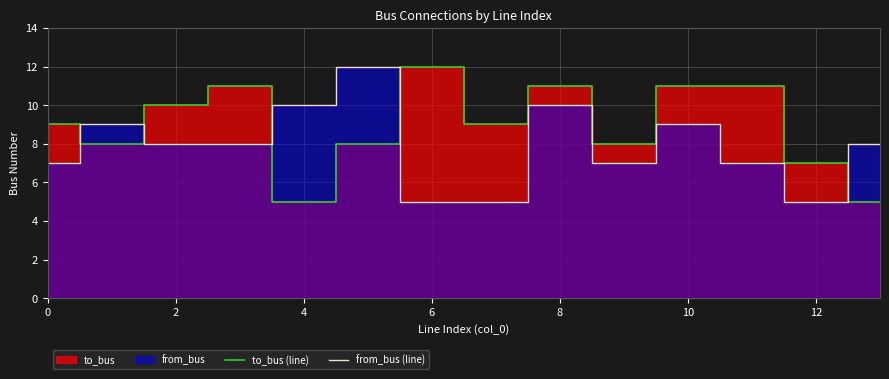

True or false: from_bus (line) has more than 2 interior local peaks.

True